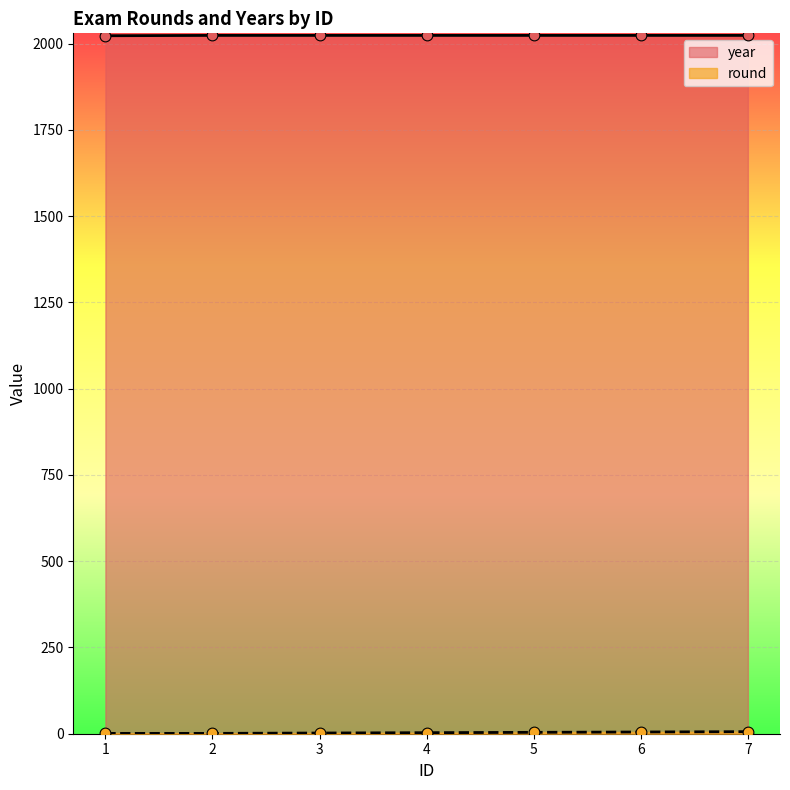

At which category is the sum across all series the highest?

7